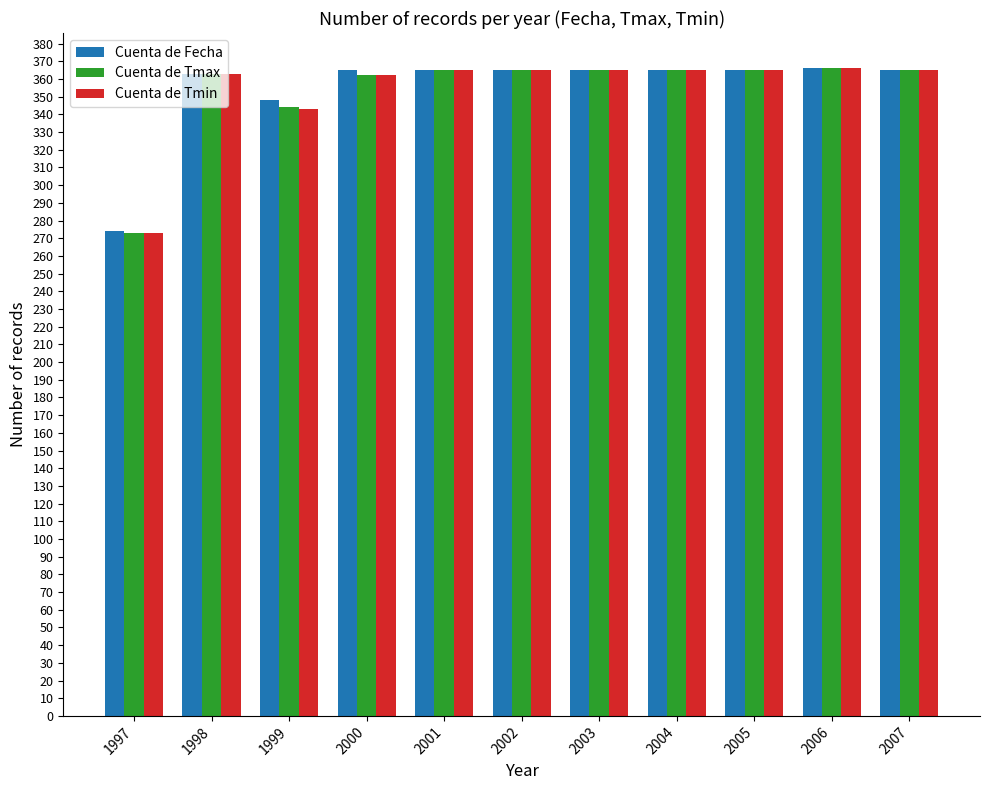

What is the total value across all series at 2001?

1095